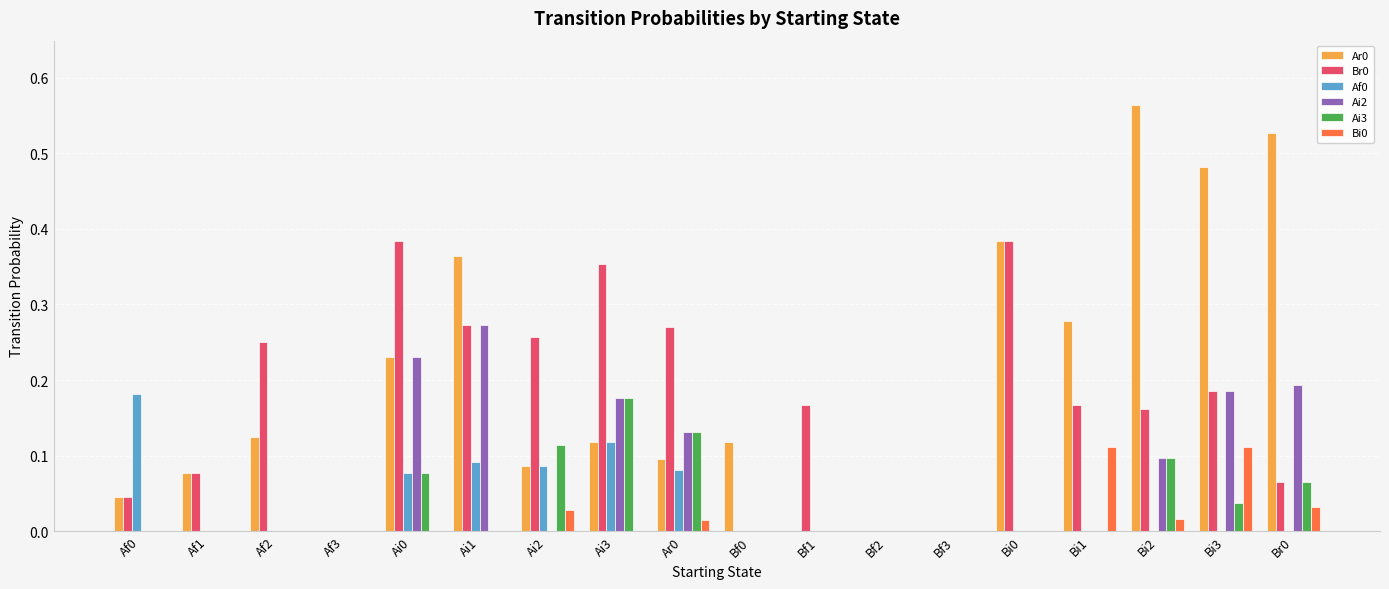

The Br0 series shows 0.2 at Bi1. True or false?

True